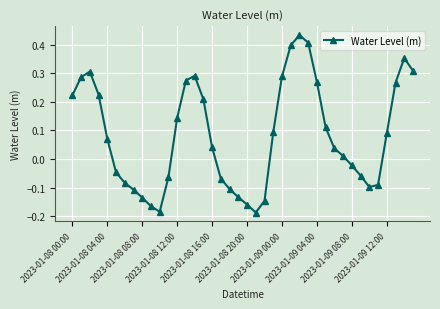

What is the difference between the second highest and minimum values?

0.6